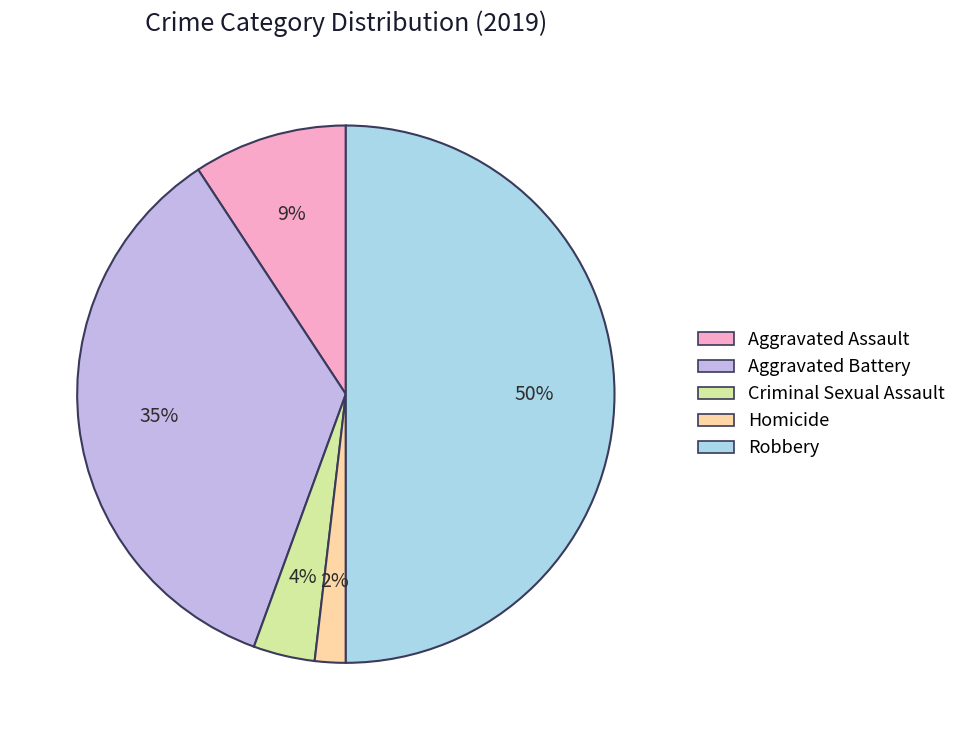

Between Aggravated Battery and Criminal Sexual Assault, which is larger?

Aggravated Battery